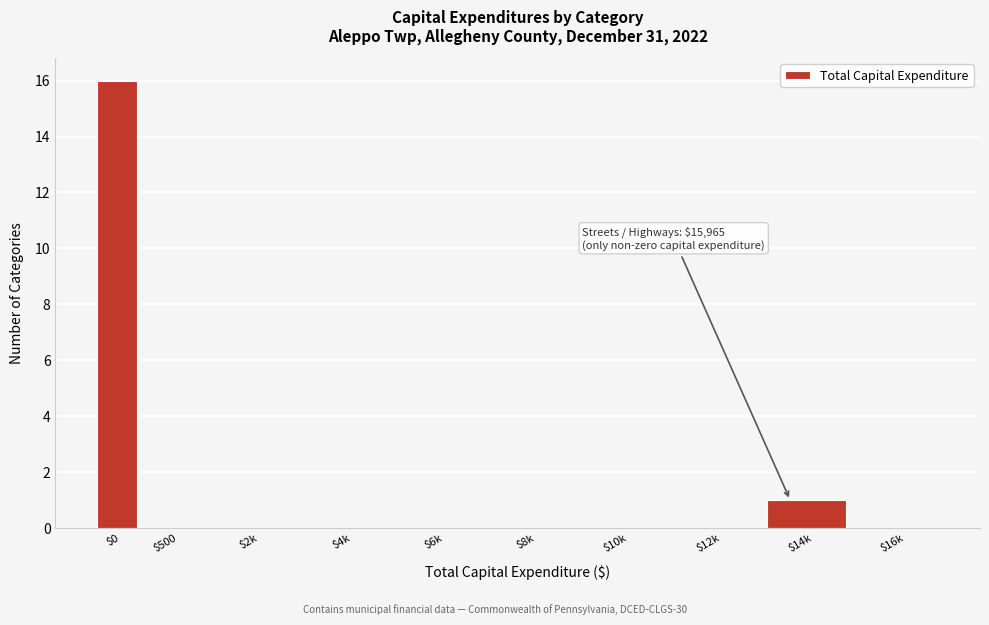

What is the sum of all values?

17